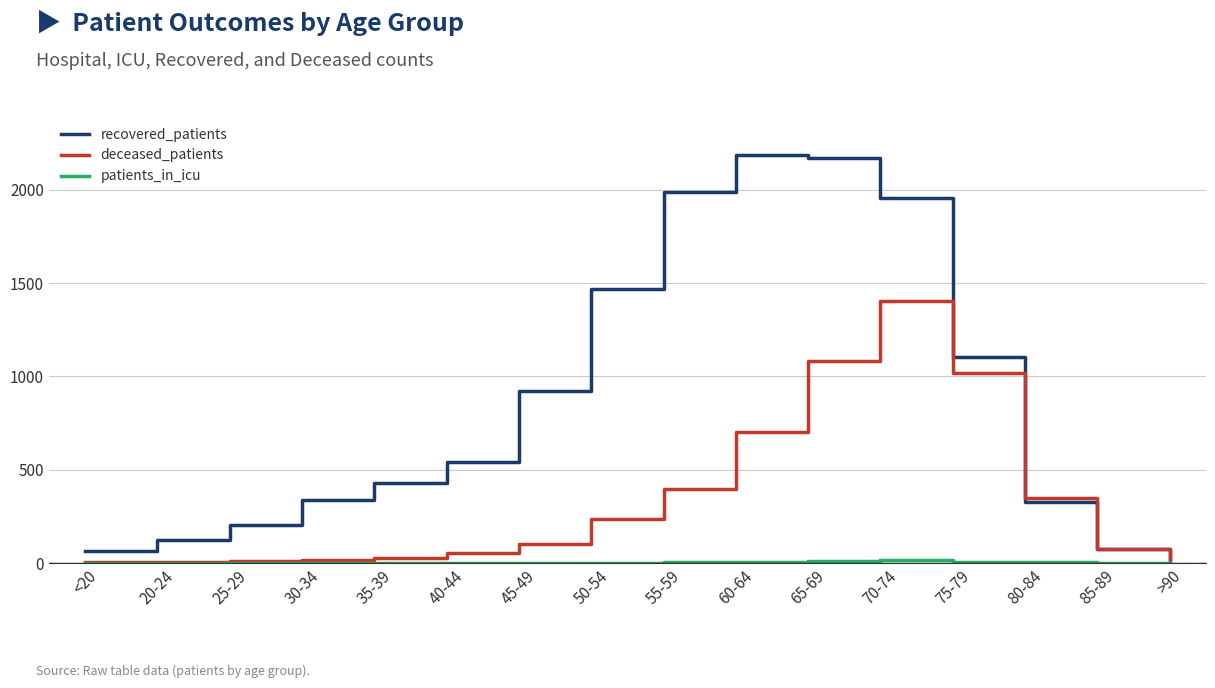

Is it true that recovered_patients equals 288 at 35-39?

False